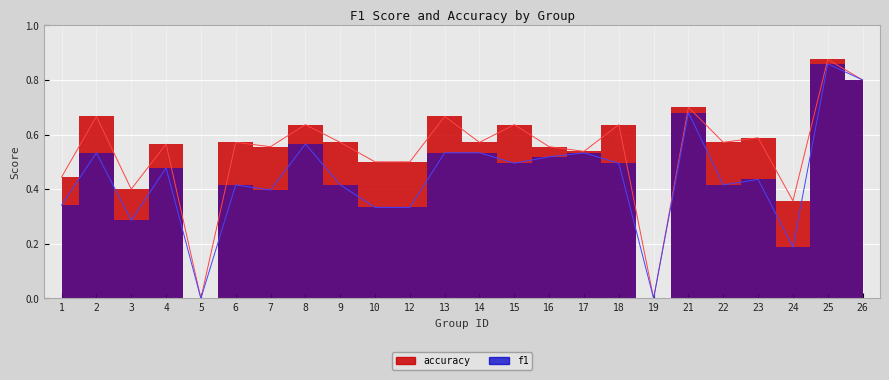

Reading right to left, transcribe all the data shown in this chart.

f1: 26=0.8	25=0.9	24=0.2	23=0.4	22=0.4	21=0.7	19=0.0	18=0.5	17=0.5	16=0.5	15=0.5	14=0.5	13=0.5	12=0.3	10=0.3	9=0.4	8=0.6	7=0.4	6=0.4	5=0.0	4=0.5	3=0.3	2=0.5	1=0.3
accuracy: 26=0.8	25=0.9	24=0.4	23=0.6	22=0.6	21=0.7	19=0.0	18=0.6	17=0.5	16=0.6	15=0.6	14=0.6	13=0.7	12=0.5	10=0.5	9=0.6	8=0.6	7=0.6	6=0.6	5=0.0	4=0.6	3=0.4	2=0.7	1=0.4